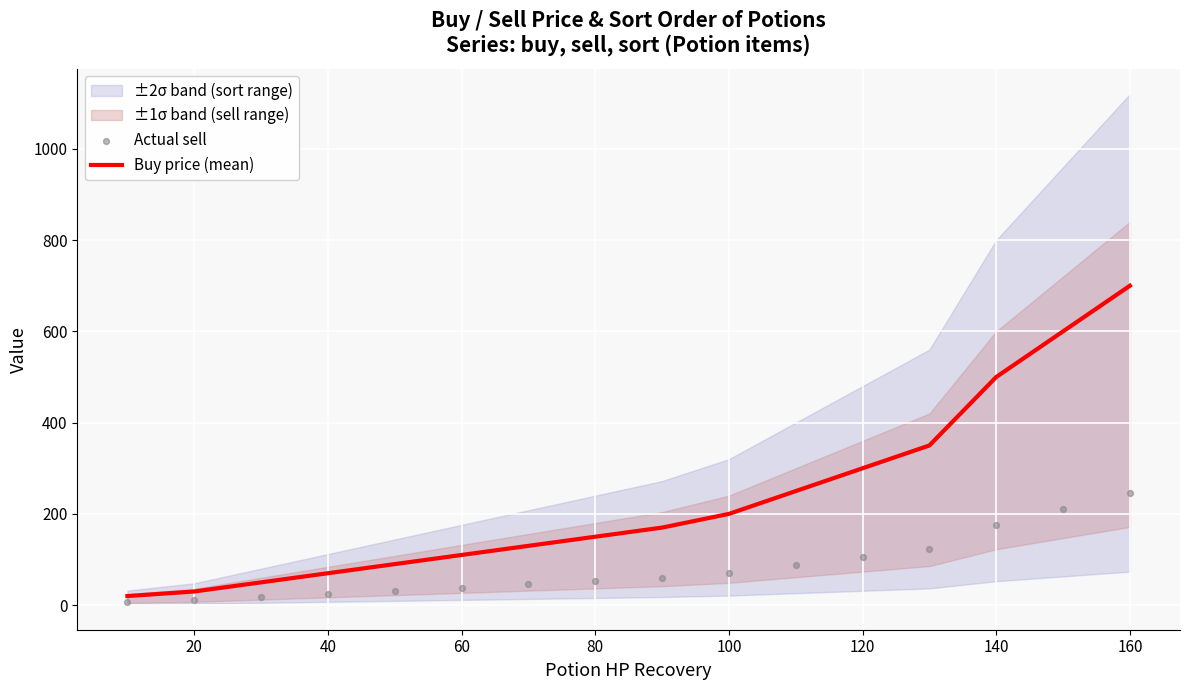

True or false: Buy price (mean) has a value of 810 at 140.

False